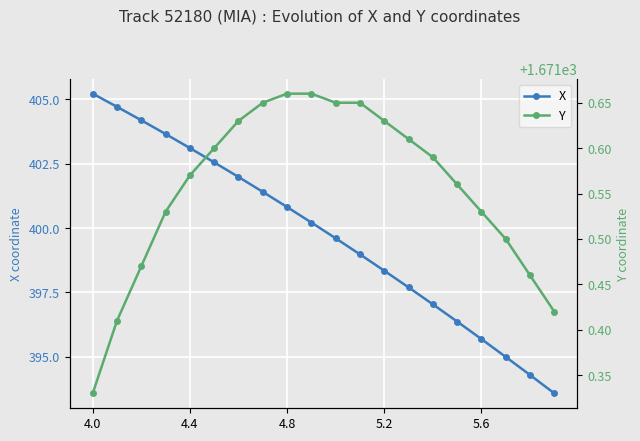

The value of X at 4.8 is 697.1. True or false?

False